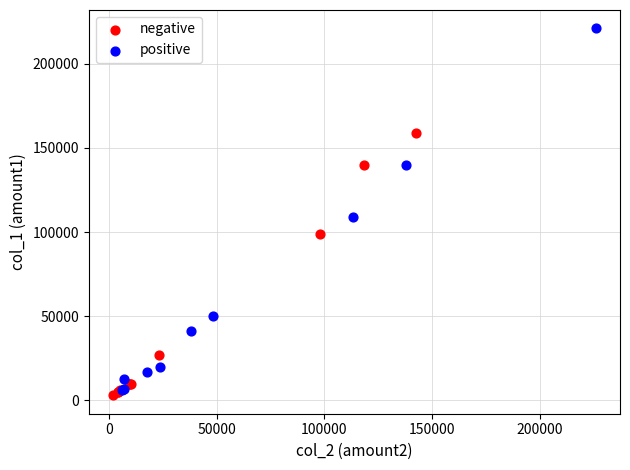

Which series has the widest spread of Y values?

positive